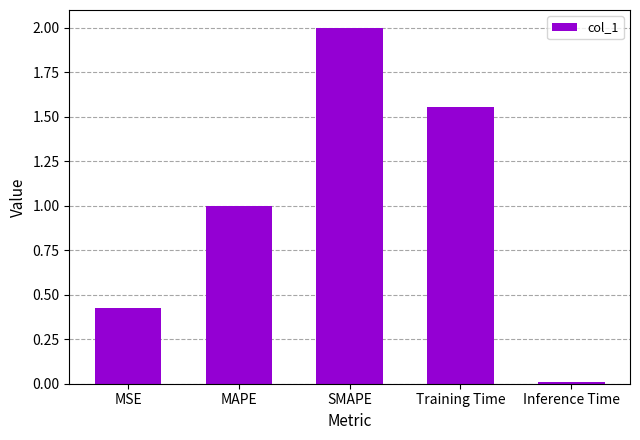

What is the difference between the values at MAPE and Training Time?

0.6